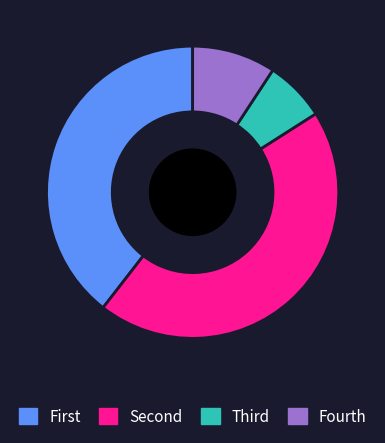

Does any single category account for the majority?

No